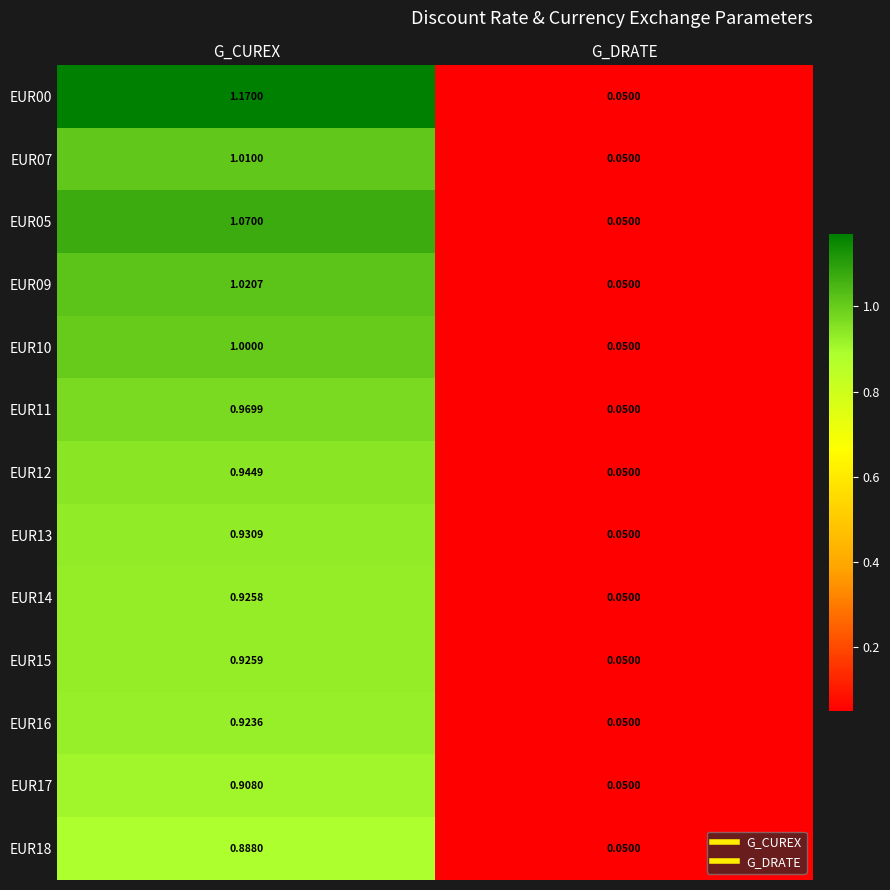

At which category is the sum across all series the highest?

G_CUREX